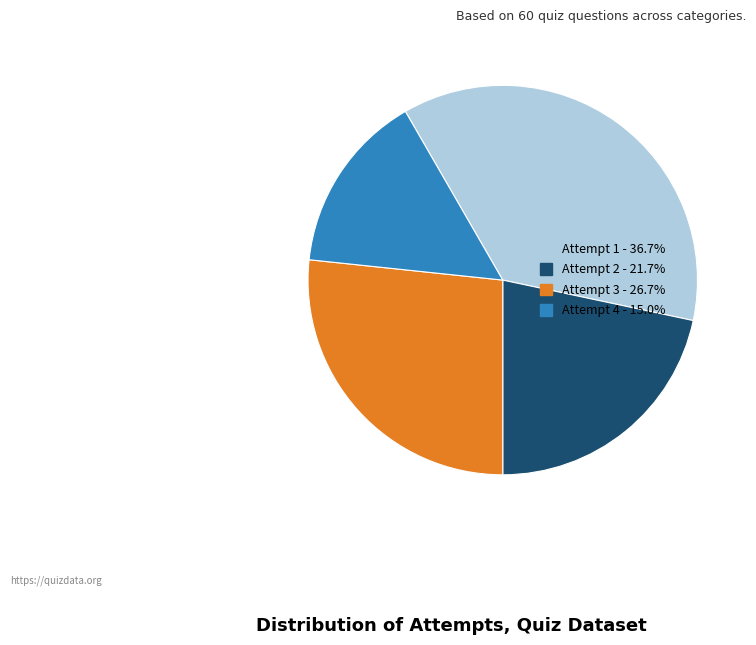

Which has a higher value, Attempt 3 or Attempt 4?

Attempt 3